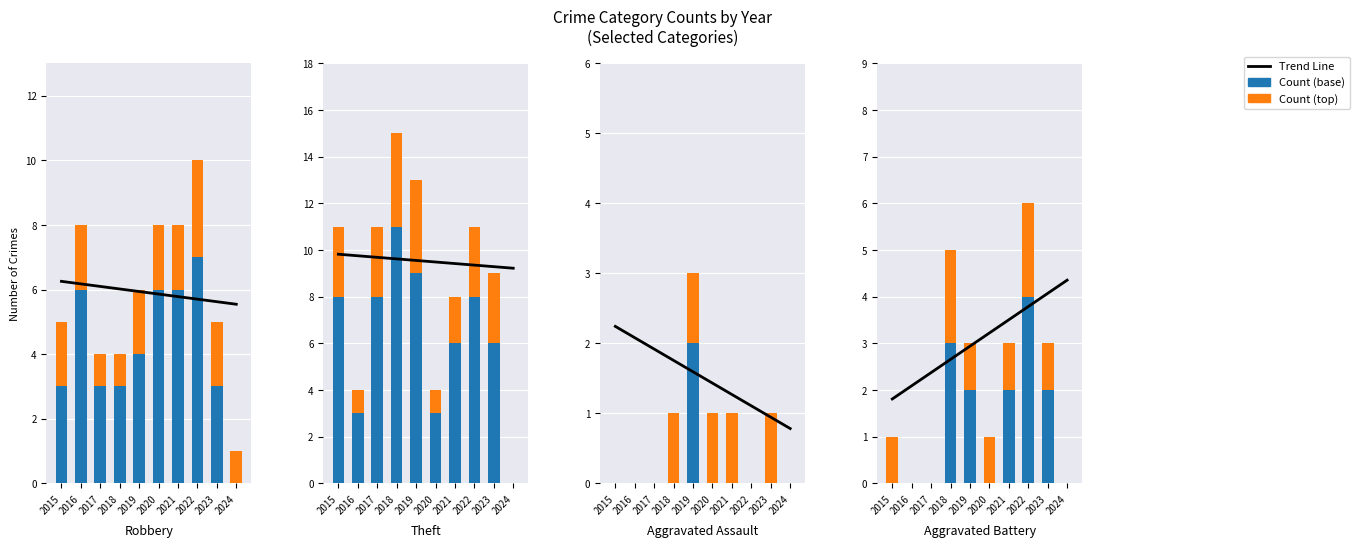

Which series has the largest range (max minus min)?

Theft